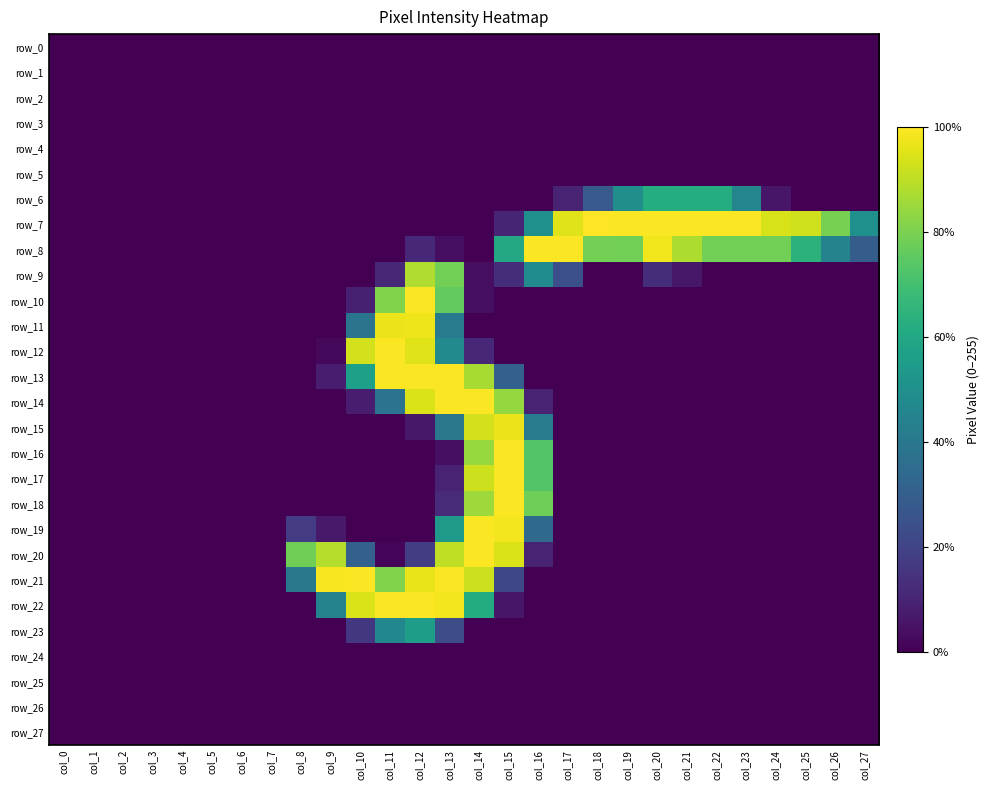

How many categories are shown in the chart?

28